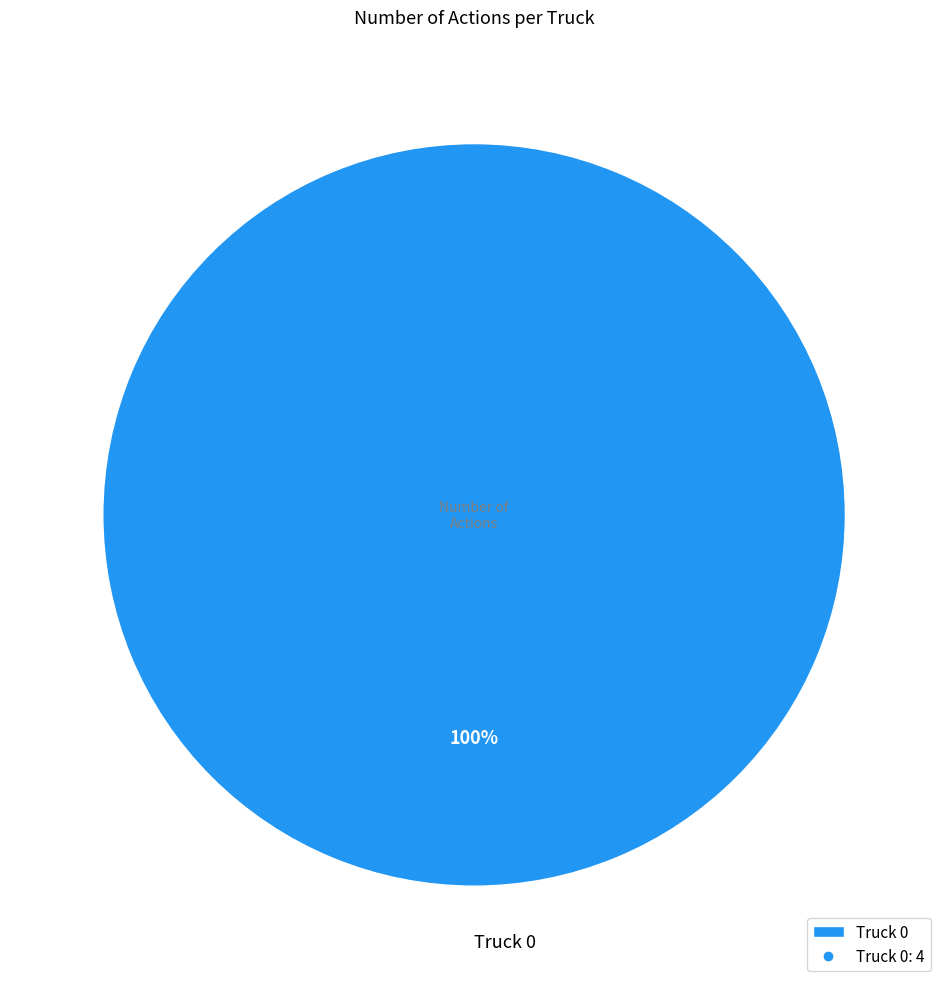

Rank the categories by value from lowest to highest.

Truck 0